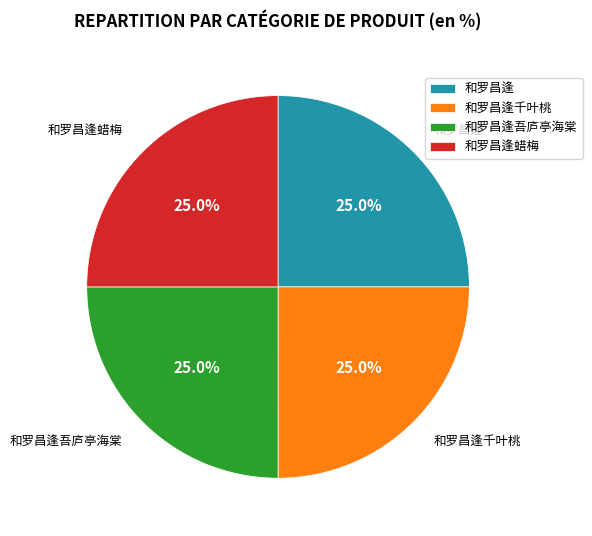

What is the ratio of the value at 和罗昌逢蜡梅 to the value at 和罗昌逢千叶桃?

1.0